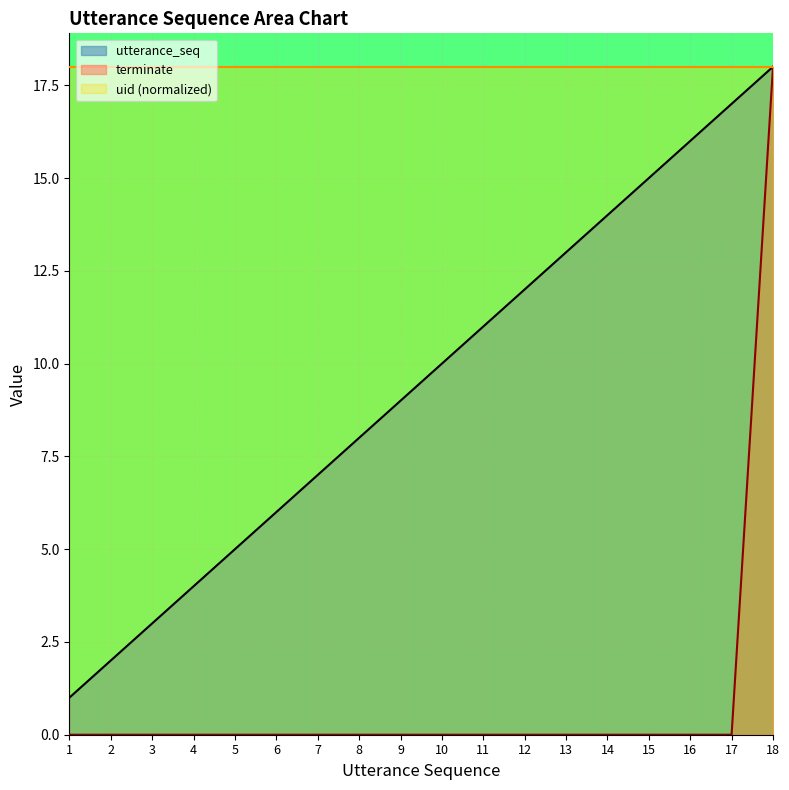

Is it true that uid (normalized) equals 18 at 14?

True